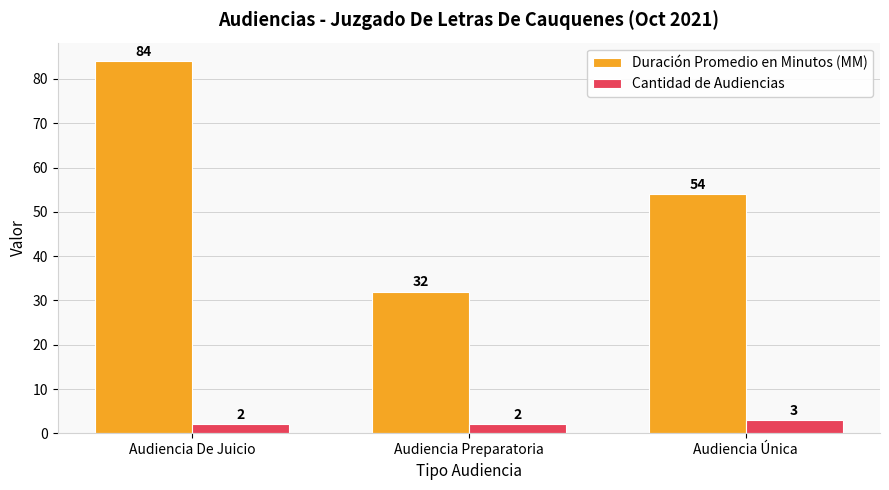

At which category is the sum across all series the highest?

Audiencia De Juicio